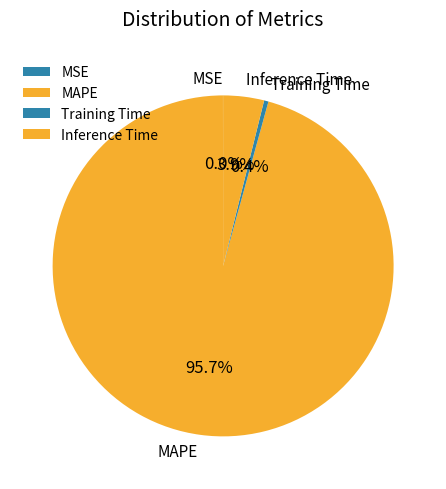

Between Training Time and Inference Time, which is larger?

Inference Time